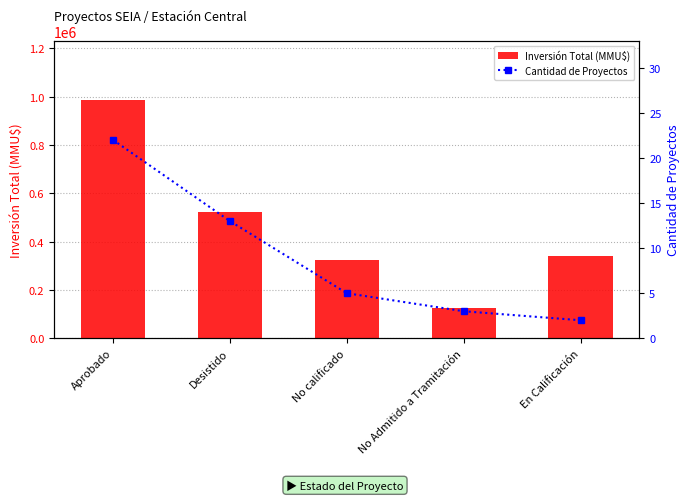

Which series changed the most between Aprobado and Desistido?

Inversión Total (MMU$)